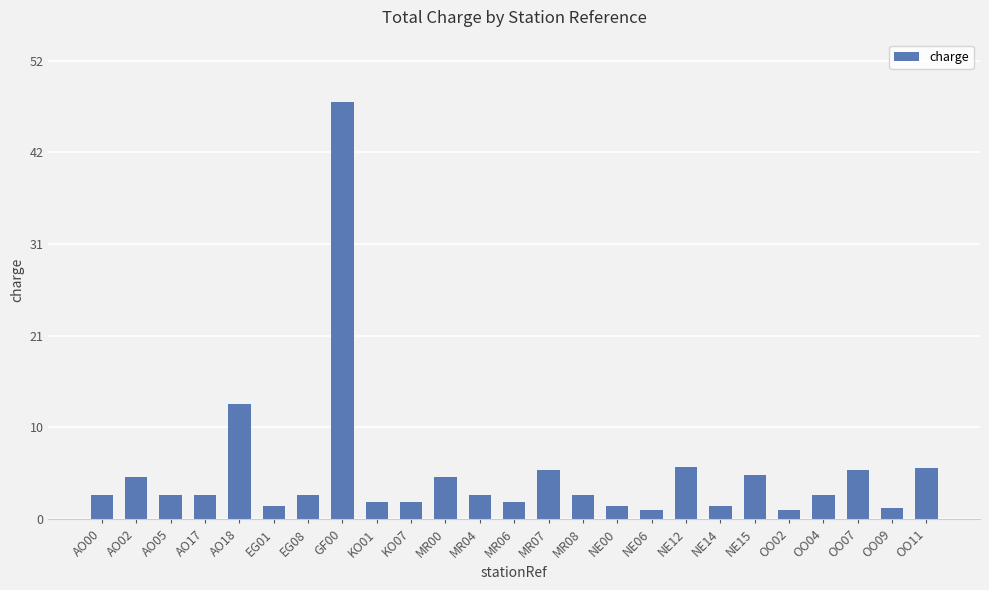

What is the value of the 8th bar from the left?

47.2